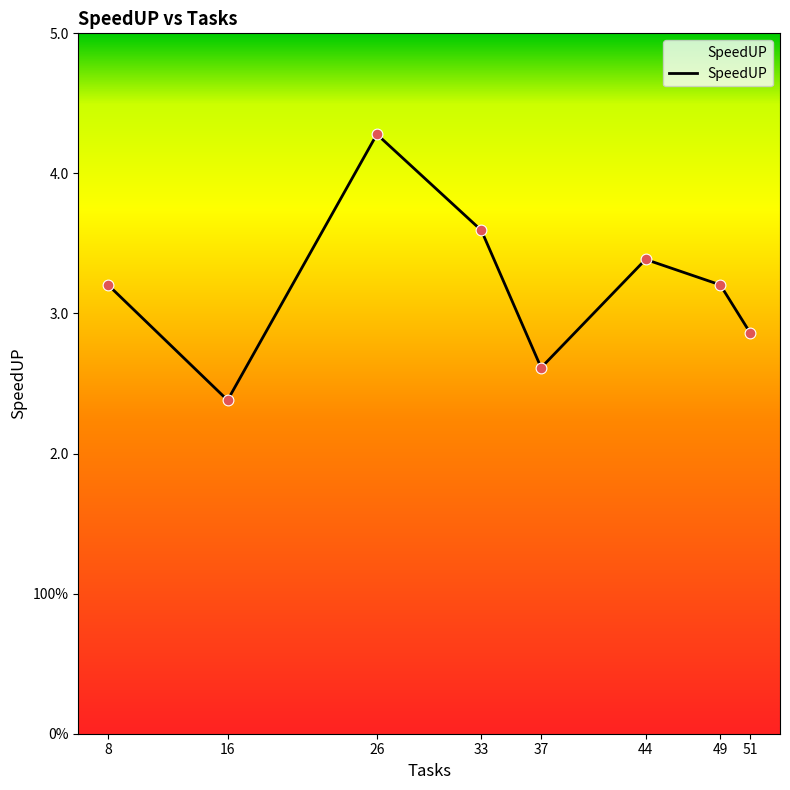

Which has a higher value, 49 or 37?

49